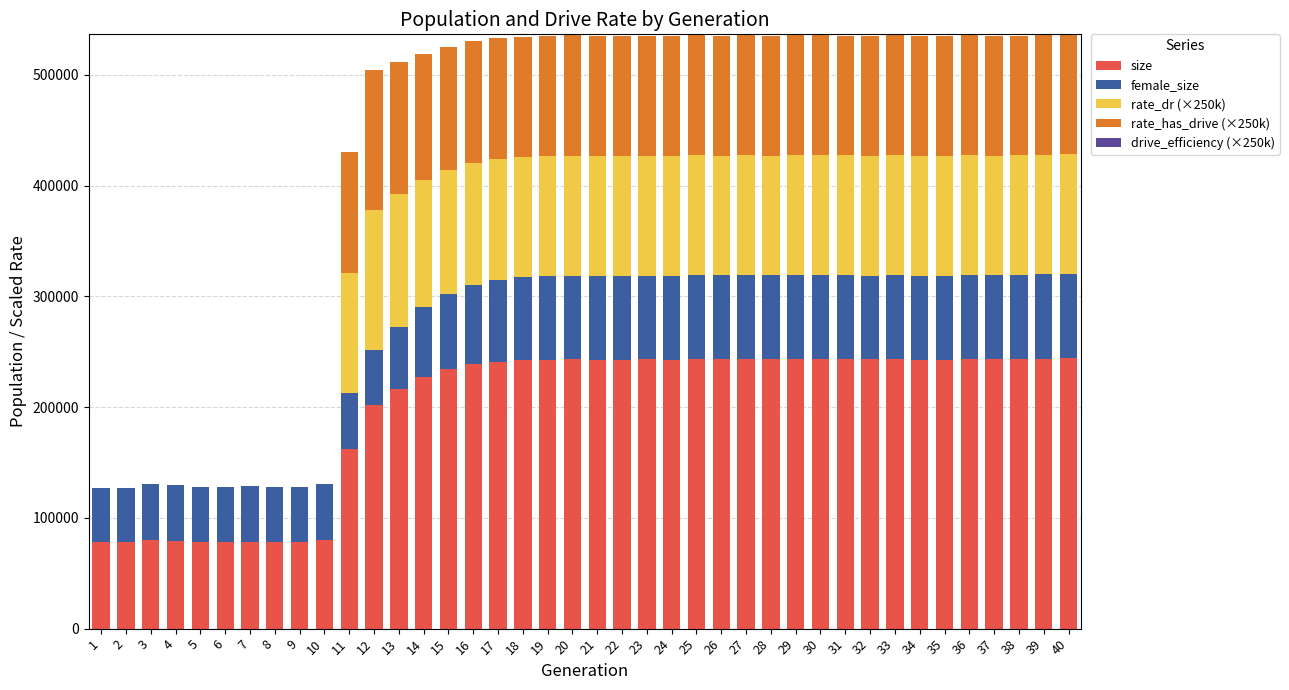

What is the highest value of the size series?

244030.0